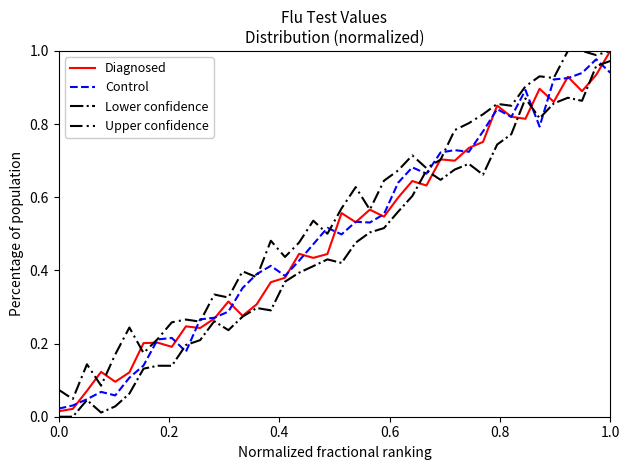

Which series has the largest total across all categories?

Upper confidence